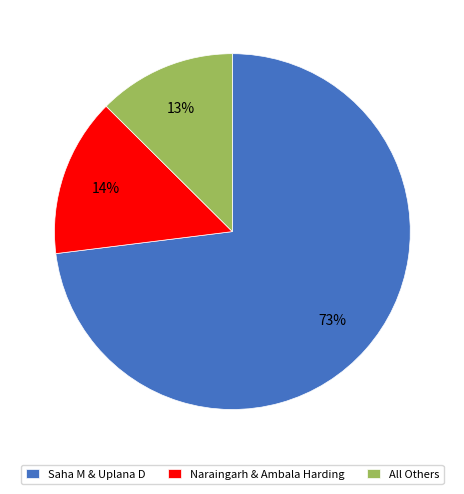

What is the majority slice?

Saha M & Uplana D